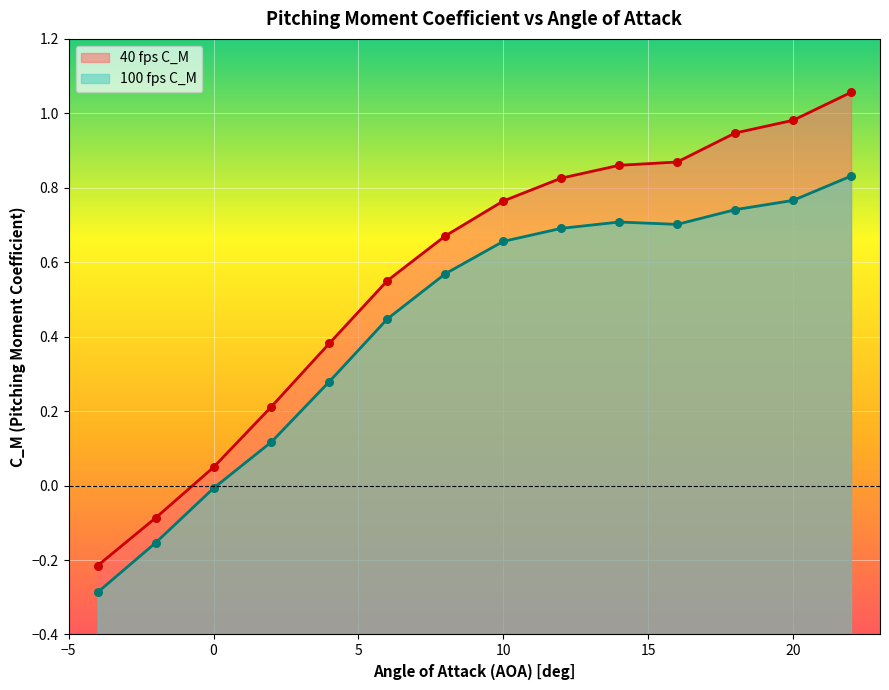

Which series contains the highest Y value?

40 fps C_M